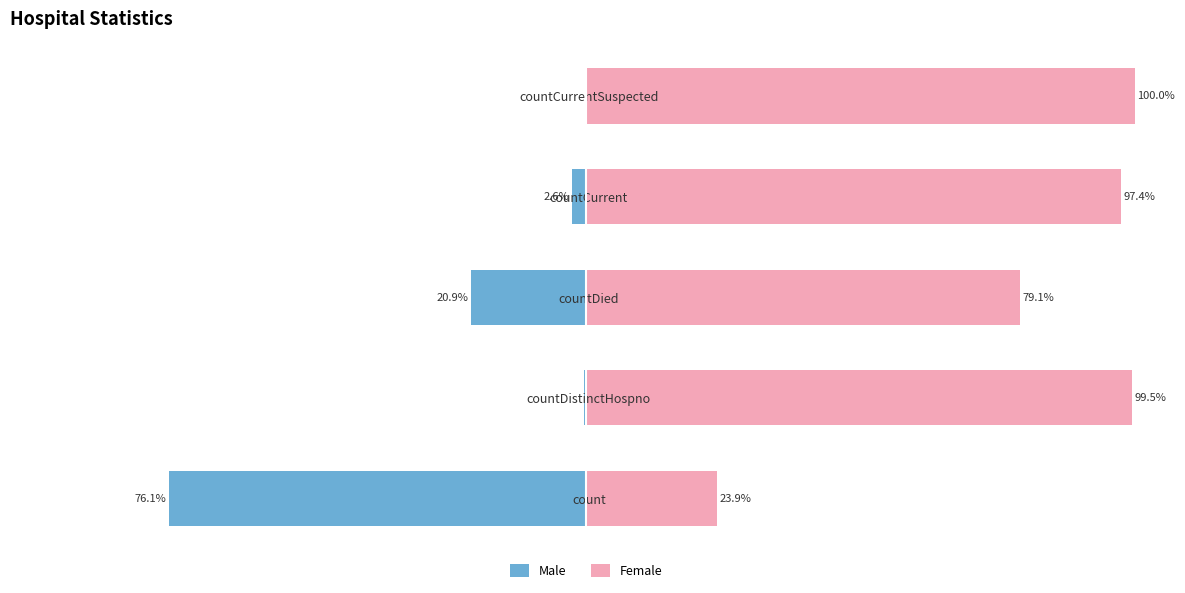

What is the value of the Male bar at the 2nd from the left?

-0.5